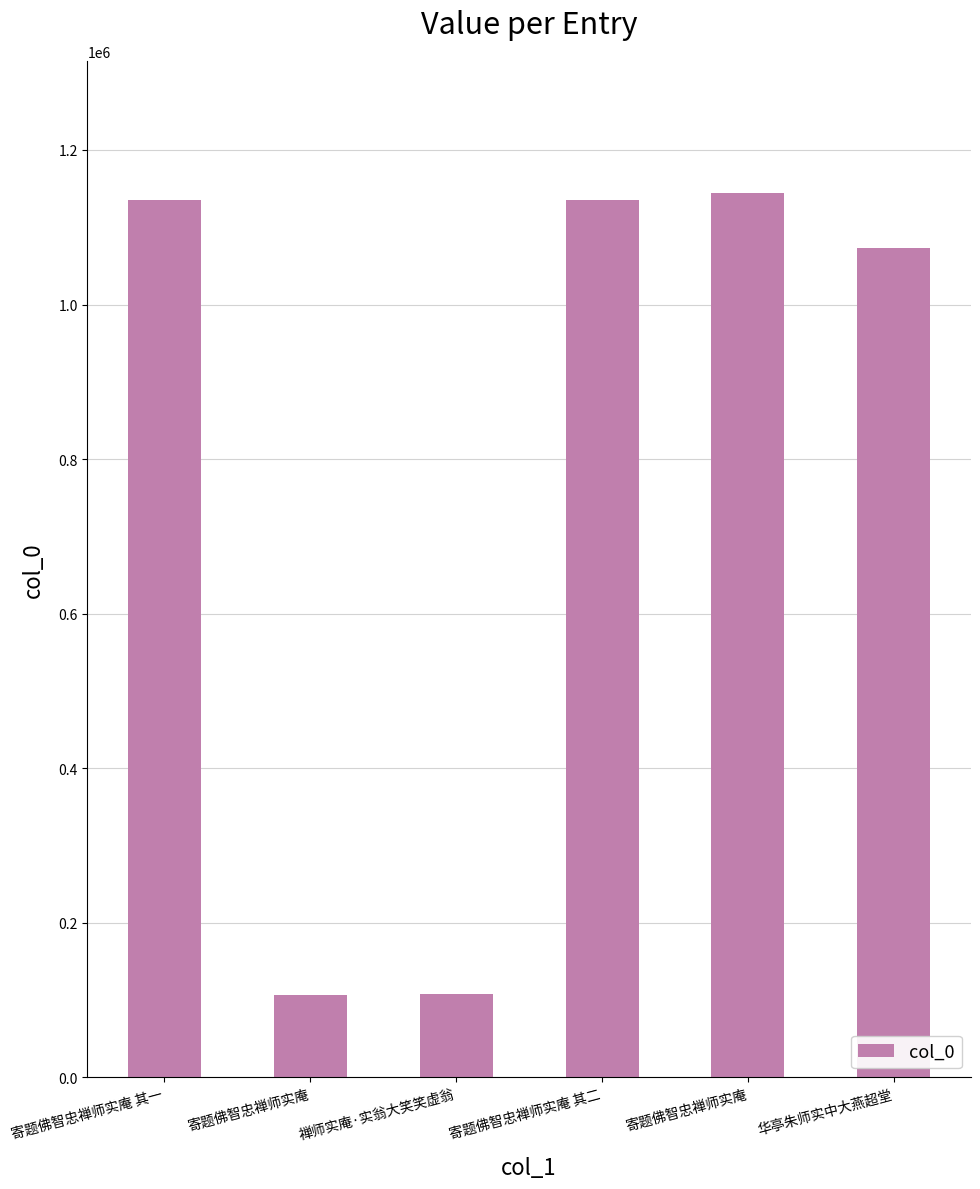

The value at 寄题佛智忠禅师实庵 is 34662. True or false?

False